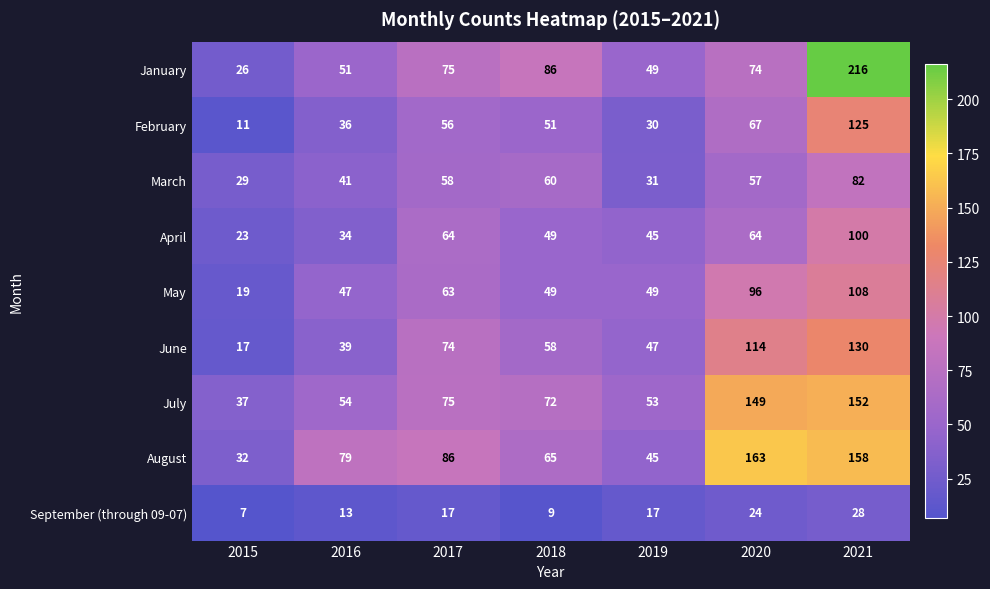

What is the sum of all June values?

479